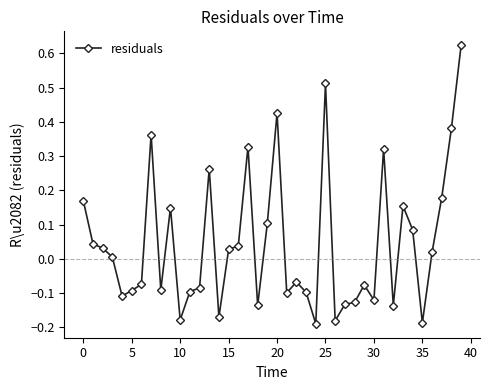

What is the difference between the second highest and minimum values?

0.7